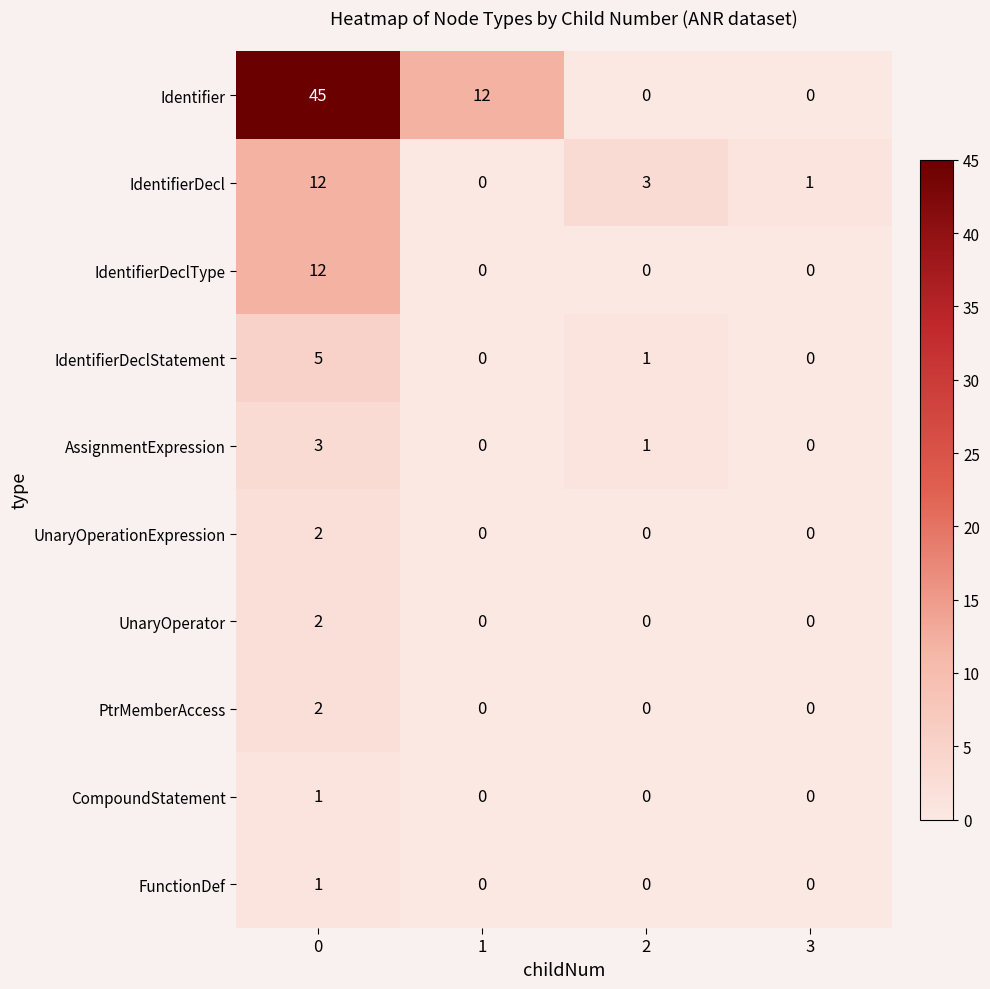

What is the sum of all IdentifierDecl values?

16